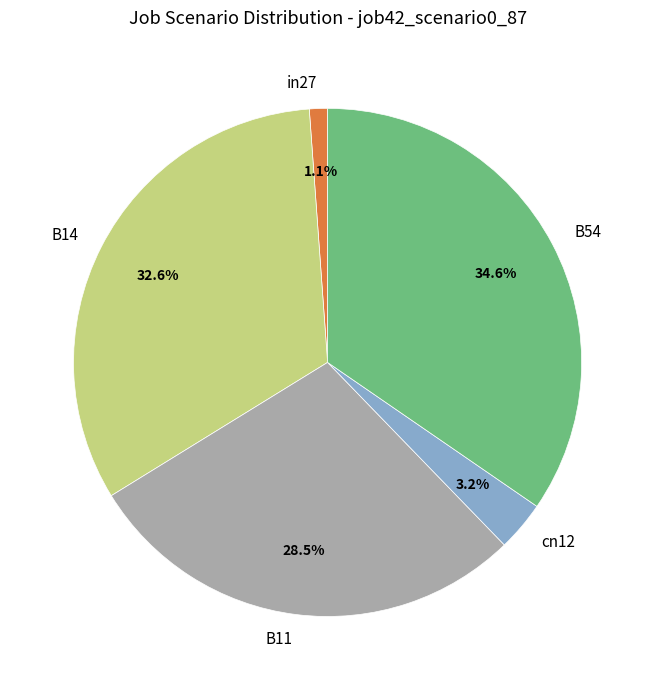

What portion of the pie excludes in27?

98.9%